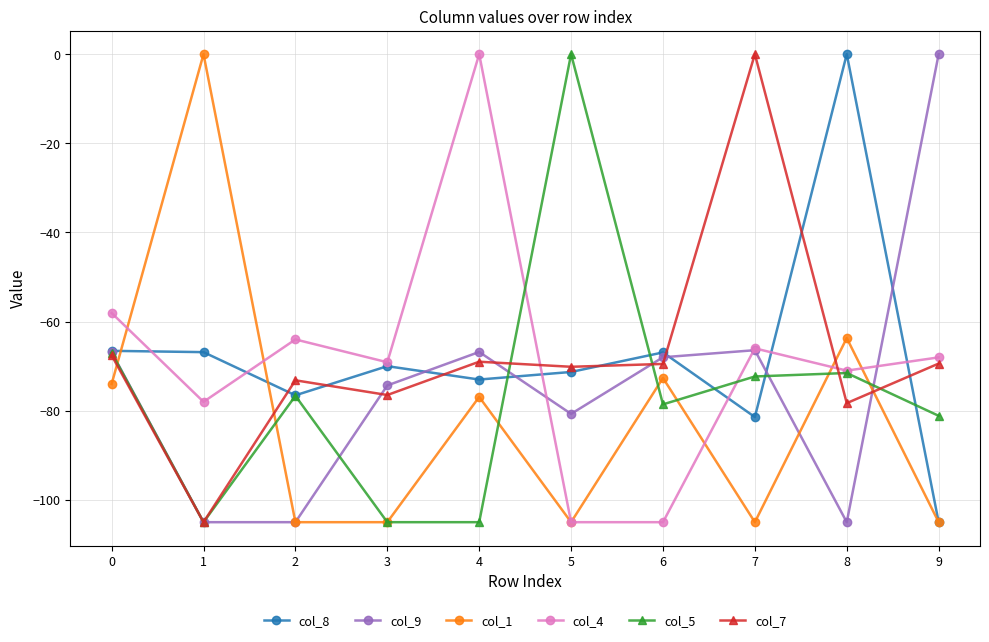

What is the difference between the col_1 values at 6 and 4?

4.3